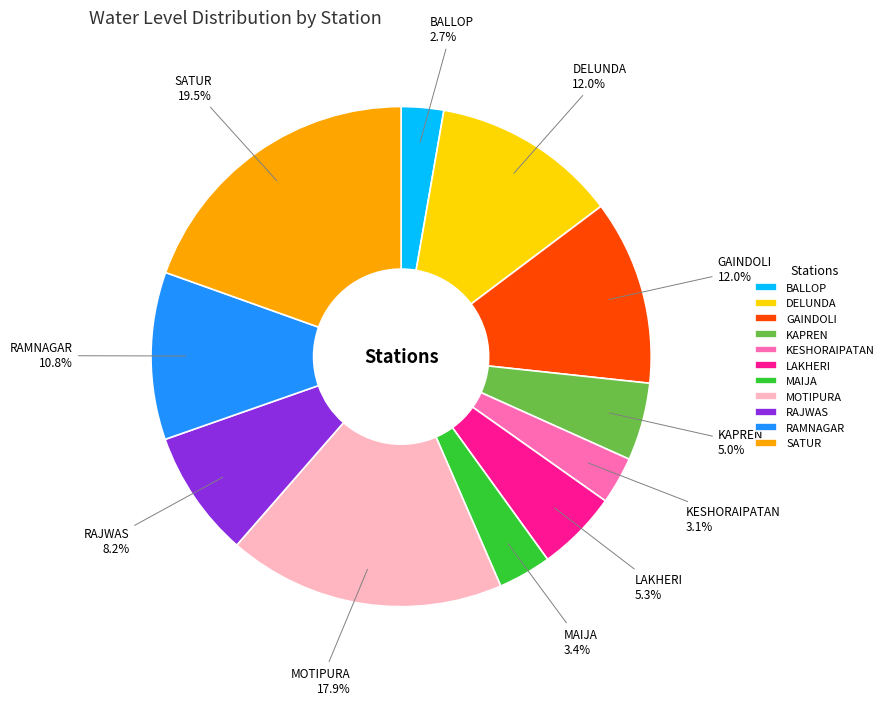

How much of the chart is everything except DELUNDA?

88.0%